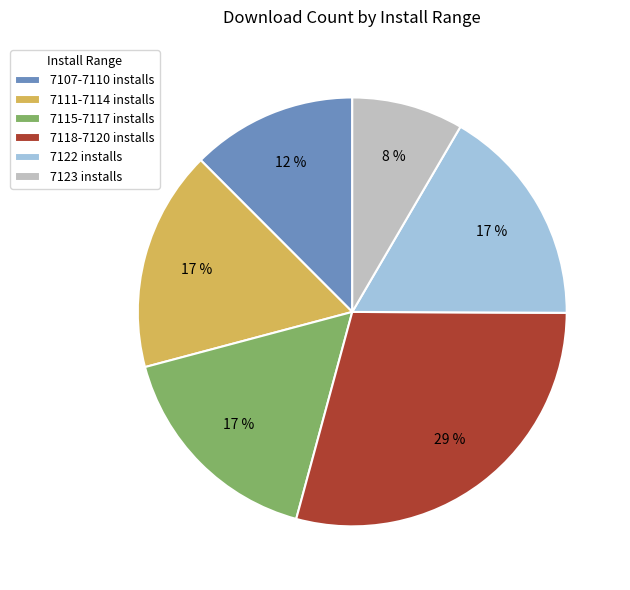

True or false: 7115-7117 installs accounts for 22% of the total.

False